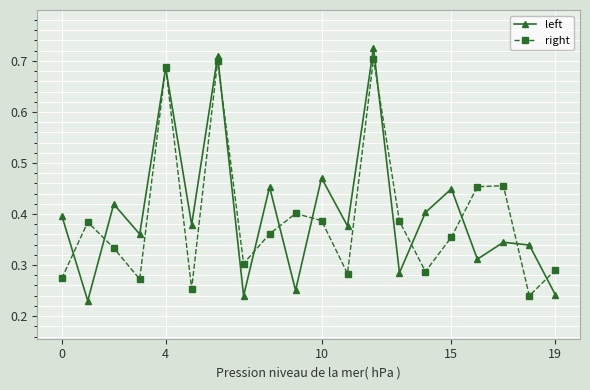

List the series in order of their overall mean, highest first.

left, right